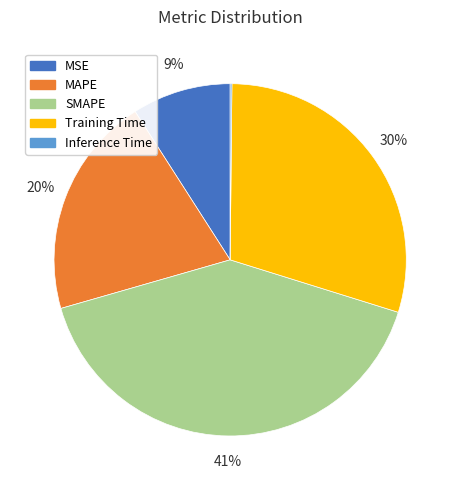

Is there any slice that represents more than half of the pie?

No